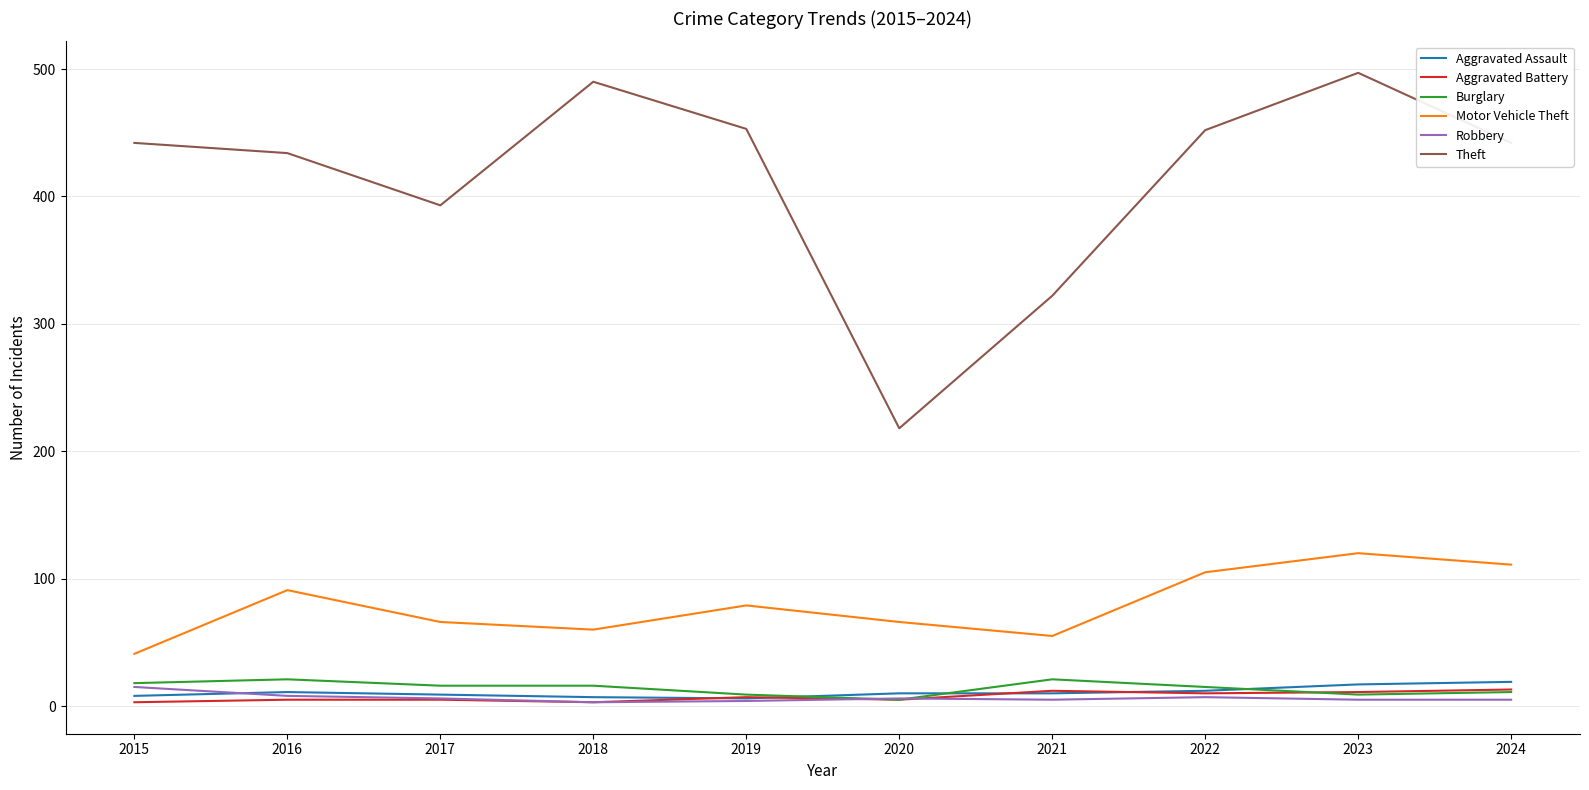

Is this an area chart (filled region under the line)?

No